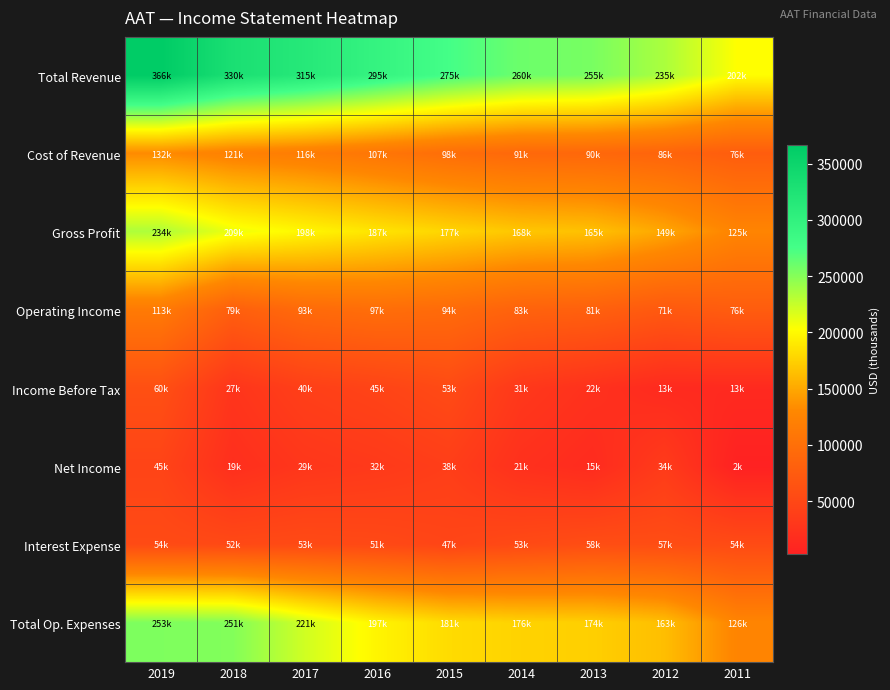

Reading left to right, extract all data points from this chart.

Total Revenue: 2019=366700	2018=330900	2017=315000	2016=295100	2015=275600	2014=260000	2013=255100	2012=235500	2011=202800
Cost of Revenue: 2019=132000	2018=121500	2017=116700	2016=107900	2015=98000	2014=91200	2013=90000	2012=86100	2011=76900
Gross Profit: 2019=234800	2018=209400	2017=198300	2016=187200	2015=177600	2014=168800	2013=165100	2012=149400	2011=125900
Operating Income: 2019=113700	2018=79500	2017=93600	2016=97900	2015=94200	2014=83700	2013=81100	2012=71800	2011=76400
Income Before Tax: 2019=60200	2018=27200	2017=40100	2016=45600	2015=53900	2014=31100	2013=22600	2012=13900	2011=13700
Net Income: 2019=45700	2018=19700	2017=29100	2016=32600	2015=38500	2014=21800	2013=15200	2012=34900	2011=2900
Interest Expense: 2019=54000	2018=52200	2017=53800	2016=51900	2015=47300	2014=53000	2013=58000	2012=57300	2011=54600
Total Op. Expenses: 2019=253100	2018=251300	2017=221300	2016=197100	2015=181500	2014=176300	2013=174000	2012=163700	2011=126400